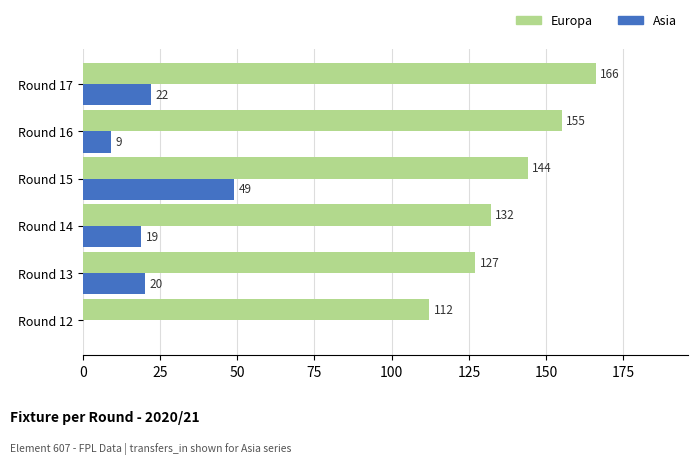

What are all the series names shown in the legend?

Europa, Asia